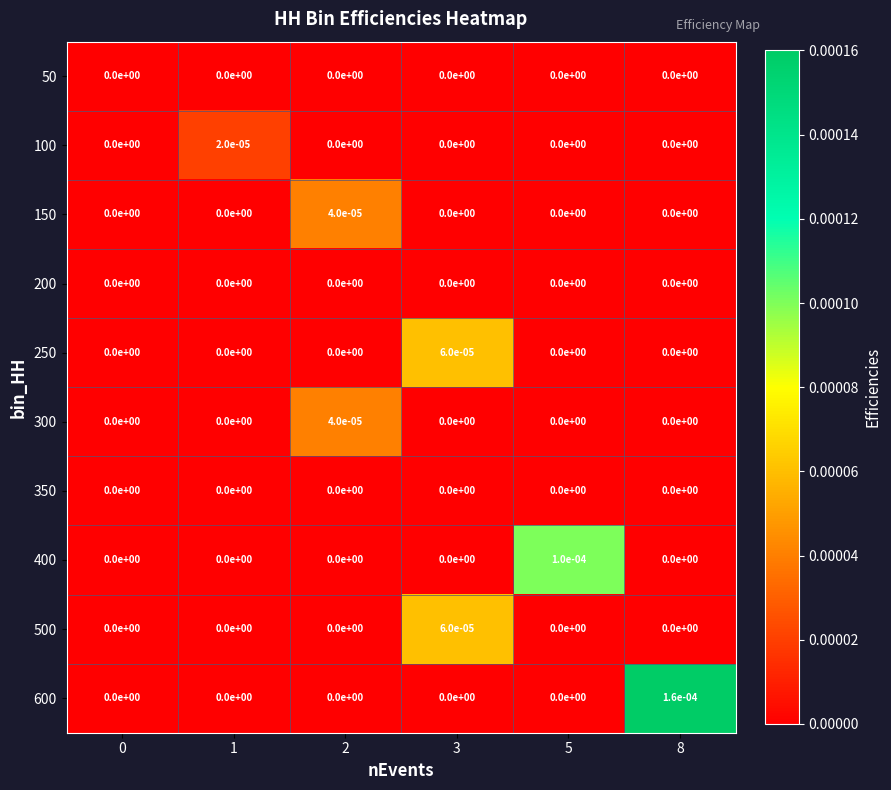

Is the value of 500 at 3 greater than the value of 150 at 0?

Yes